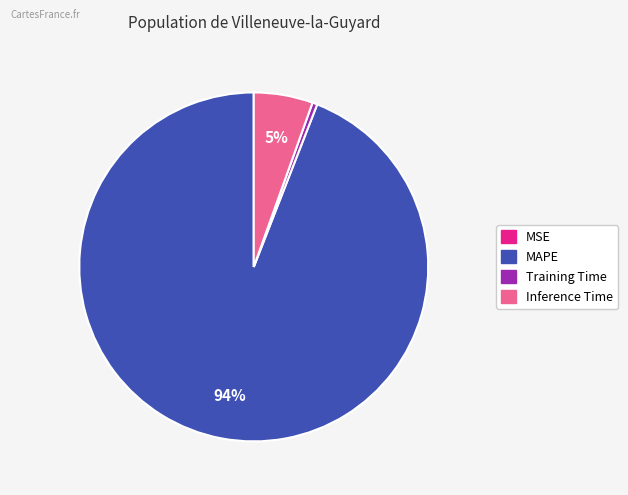

Is there any slice that represents more than half of the pie?

Yes